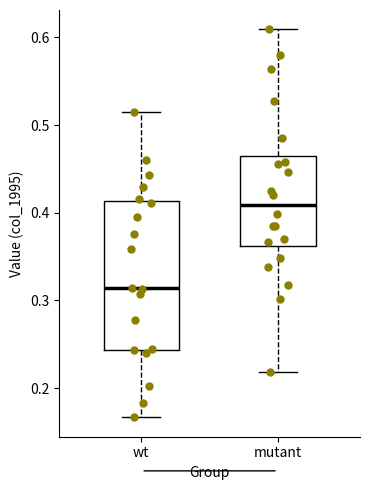

Reading left to right, read every box against the y-axis: the position of its median line, the range the box covers, and the ends of its whiskers. The values are not printed on the chart, so give them approximately, as read against the axis.

wt: median 0.31, box 0.24 to 0.41, whiskers 0.17 to 0.51
mutant: median 0.41, box 0.36 to 0.46, whiskers 0.22 to 0.61